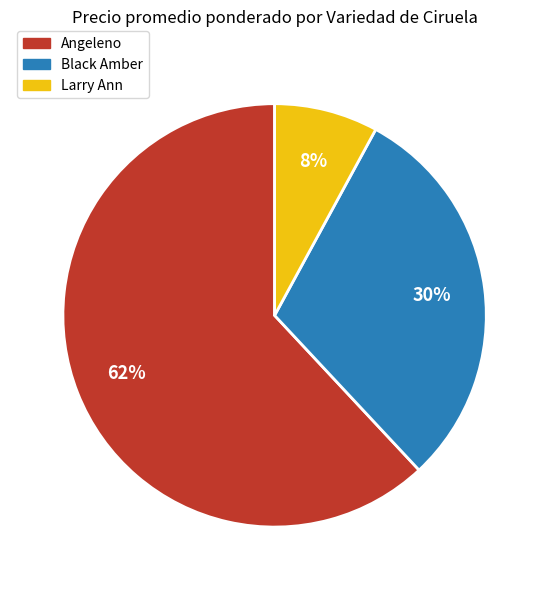

Does any single category account for the majority?

Yes